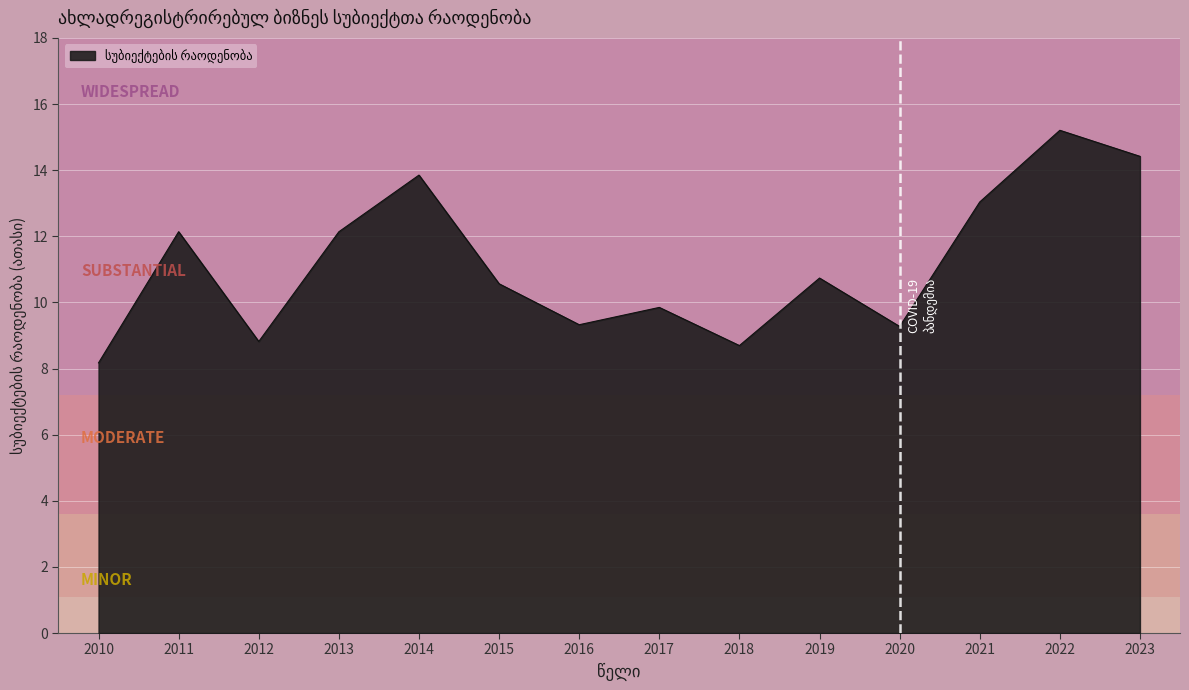

What is the difference between the maximum and minimum values?

7.0